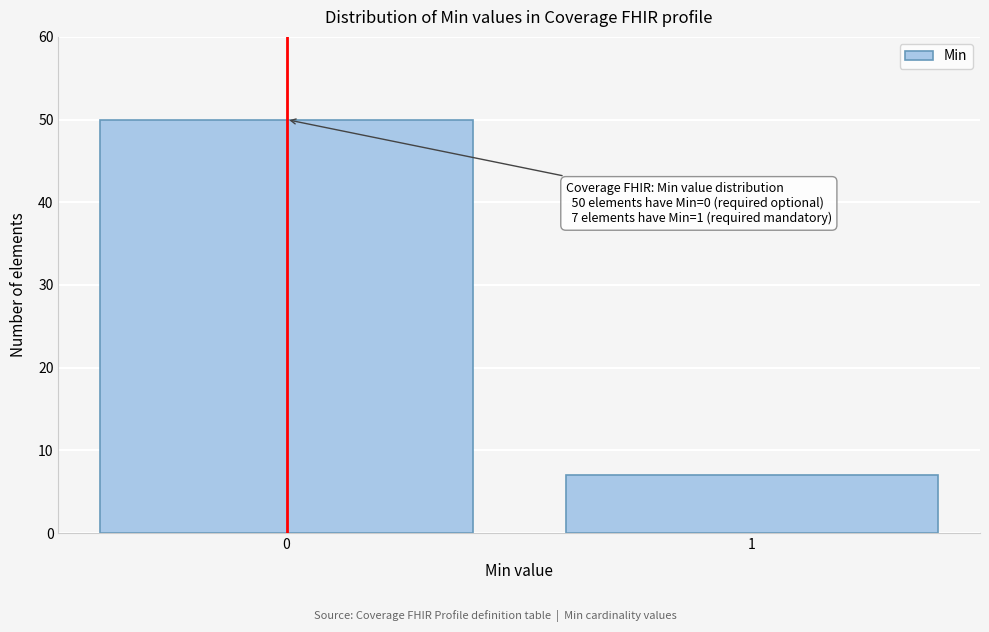

Reading left to right, extract all data points from this chart.

50	7